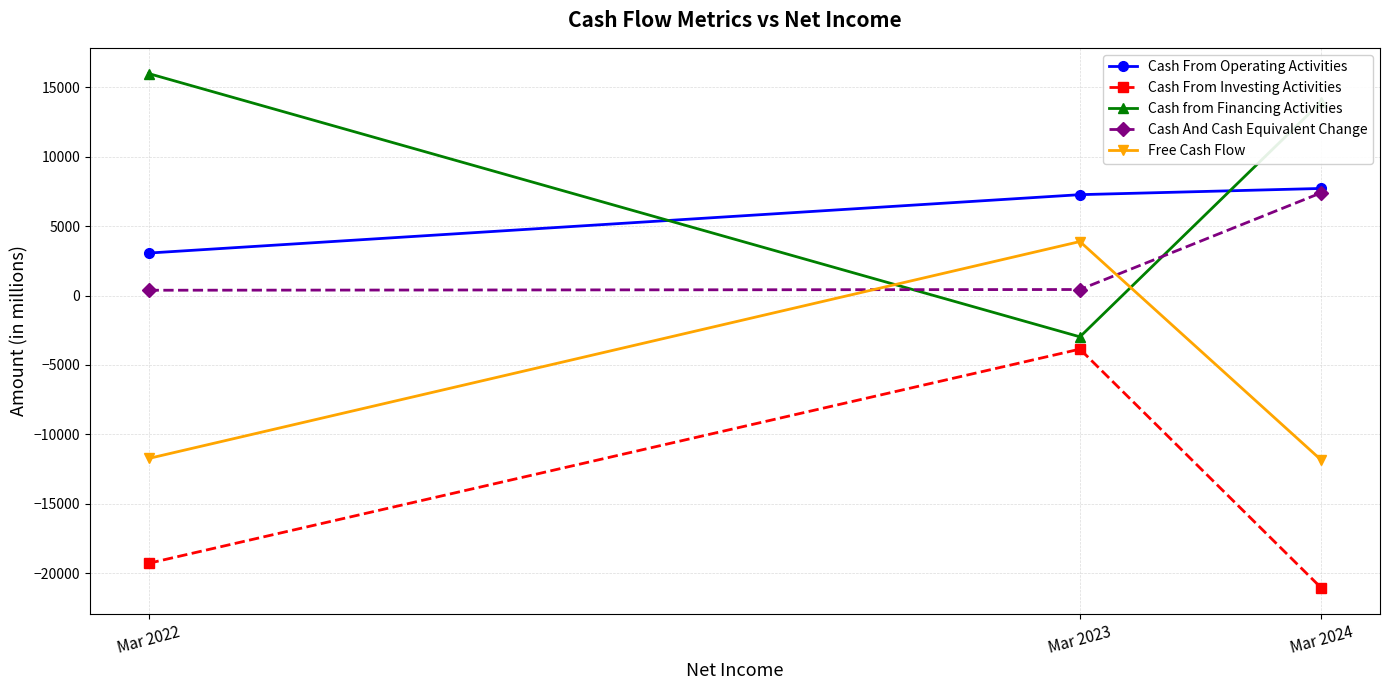

Rank the categories by Cash from Financing Activities value from lowest to highest.

Mar 2023, Mar 2024, Mar 2022